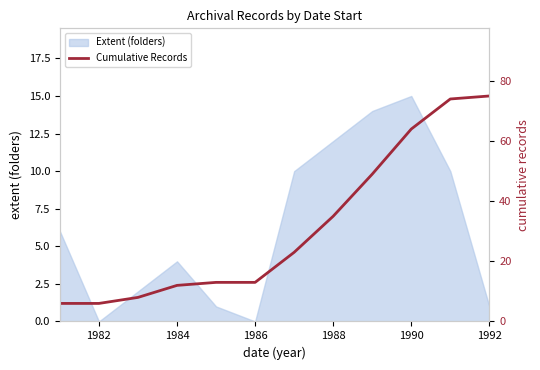

What is the value of the 9th point from the left?

49